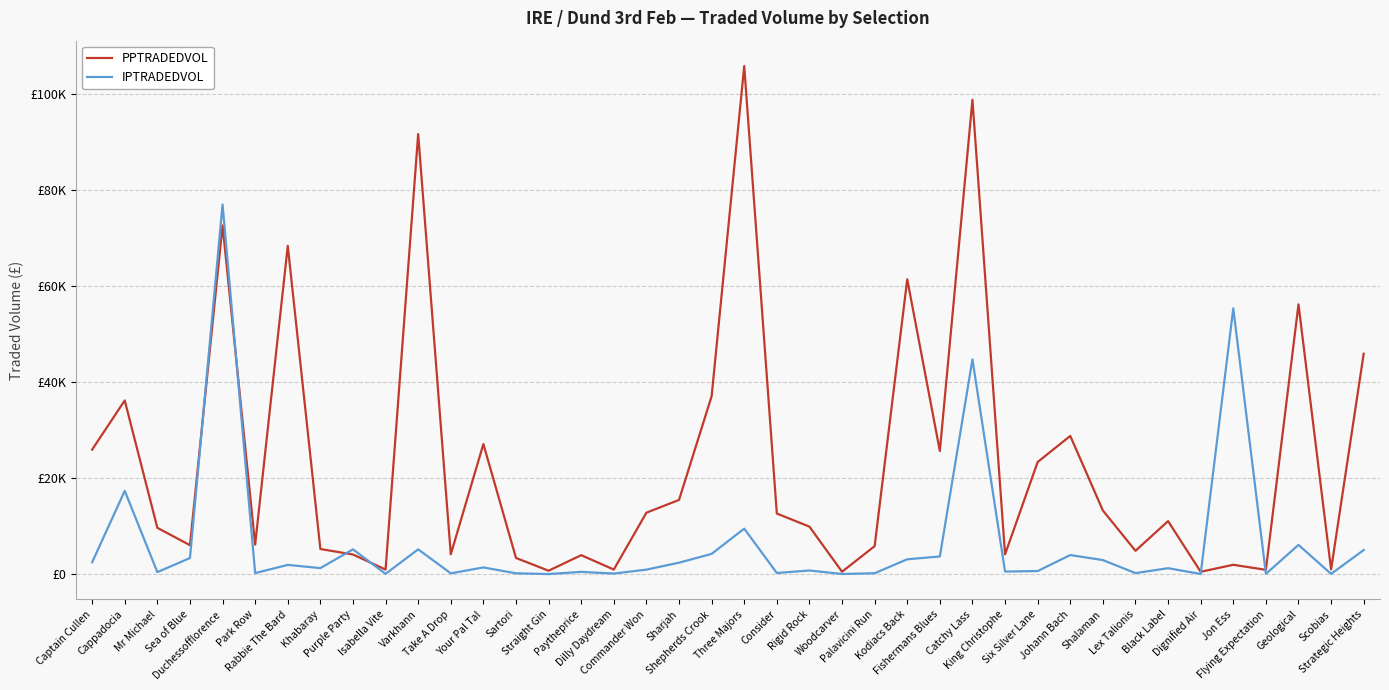

In PPTRADEDVOL, how many points are lower than both neighbors (excluding endpoints)?

13